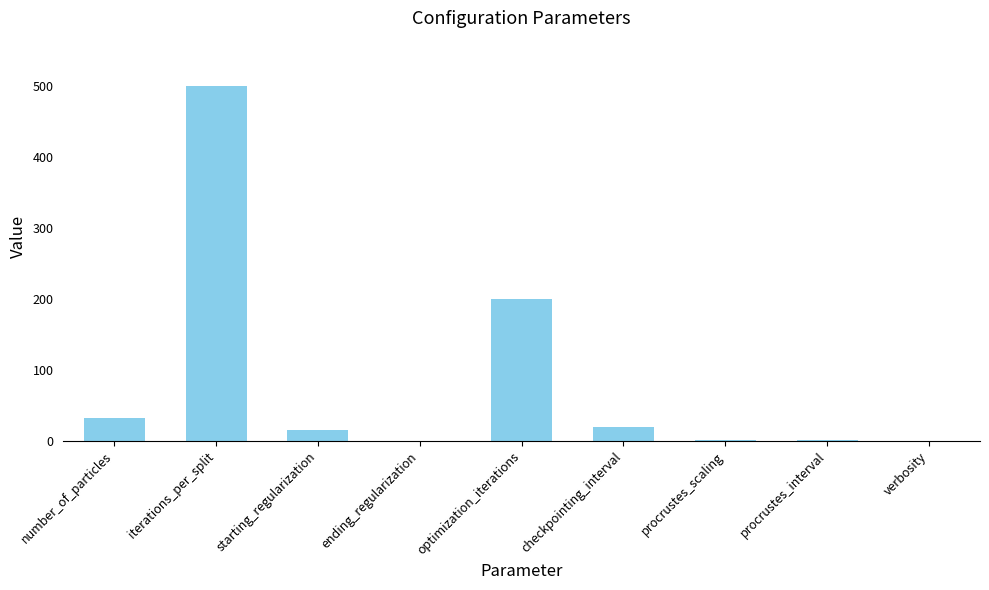

What is the change in value from iterations_per_split to starting_regularization?

-485.0